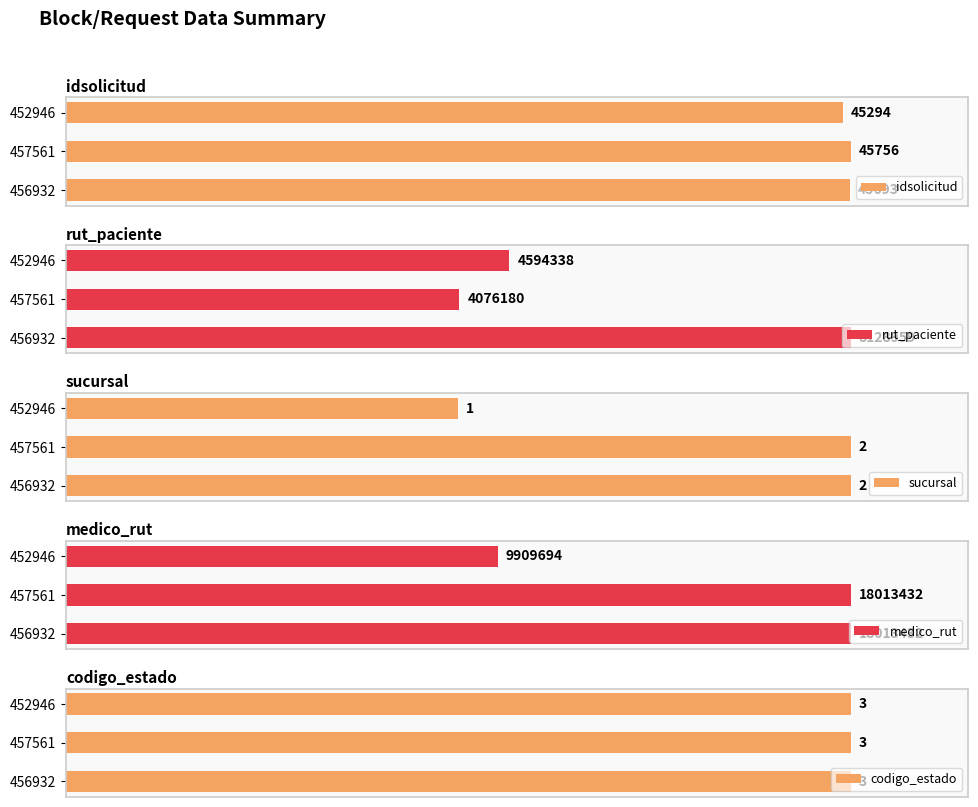

At how many categories does at least one series exceed 59?

3